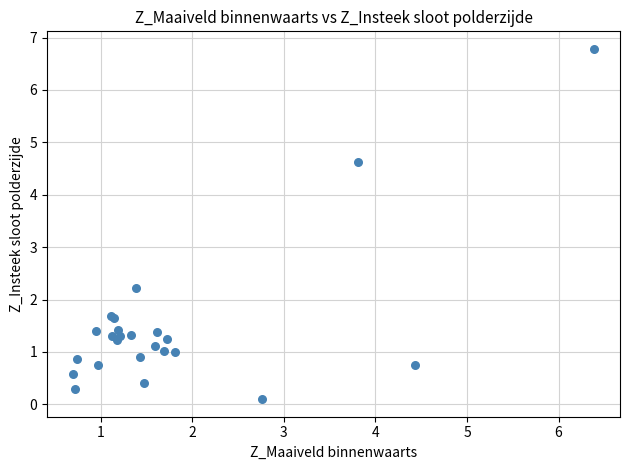

What Y value in the scatter plot is closest to 3?

2.2